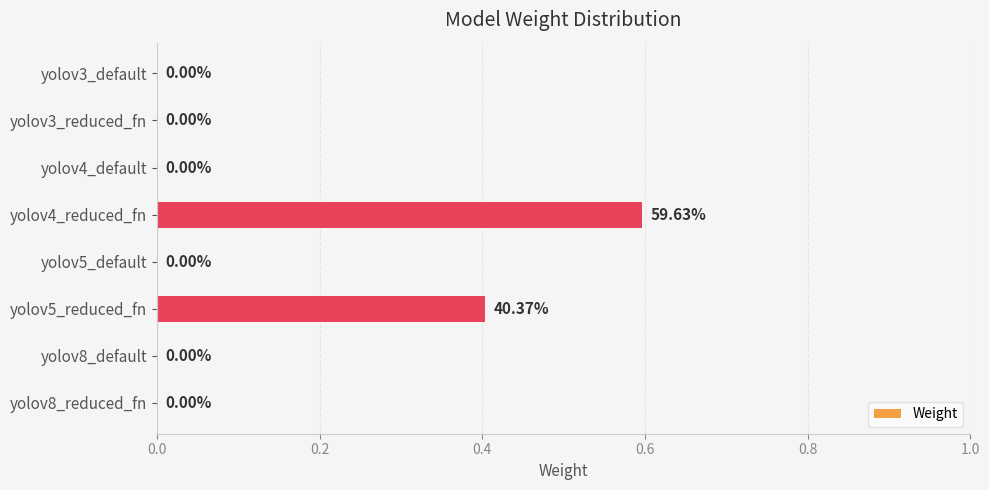

Between yolov3_default and yolov4_reduced_fn, which is larger?

yolov4_reduced_fn